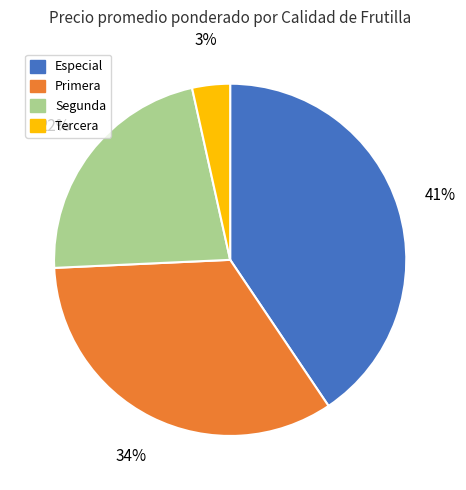

How many segments does this pie chart have?

4